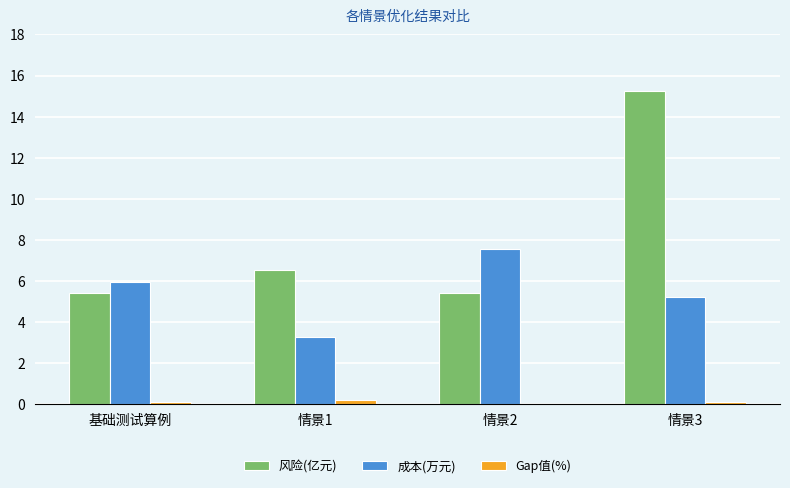

The 成本(万元) series shows 5.2 at 情景3. True or false?

True